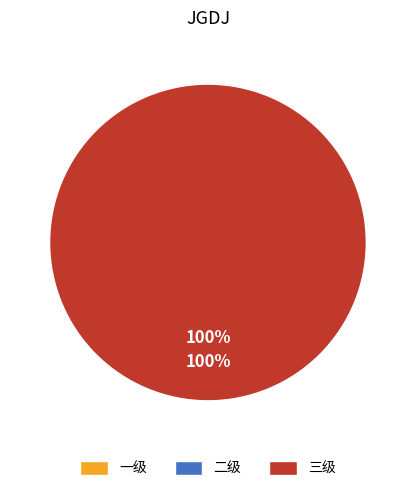

Does 三级 represent more than half of the total?

Yes